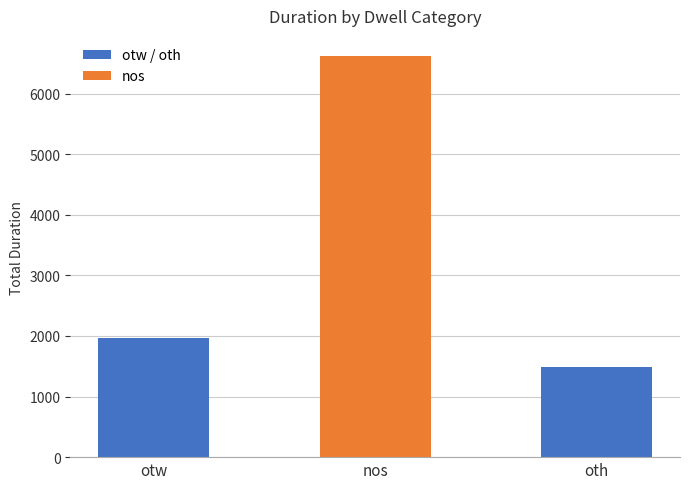

Is it true that the value at otw is 1974?

True